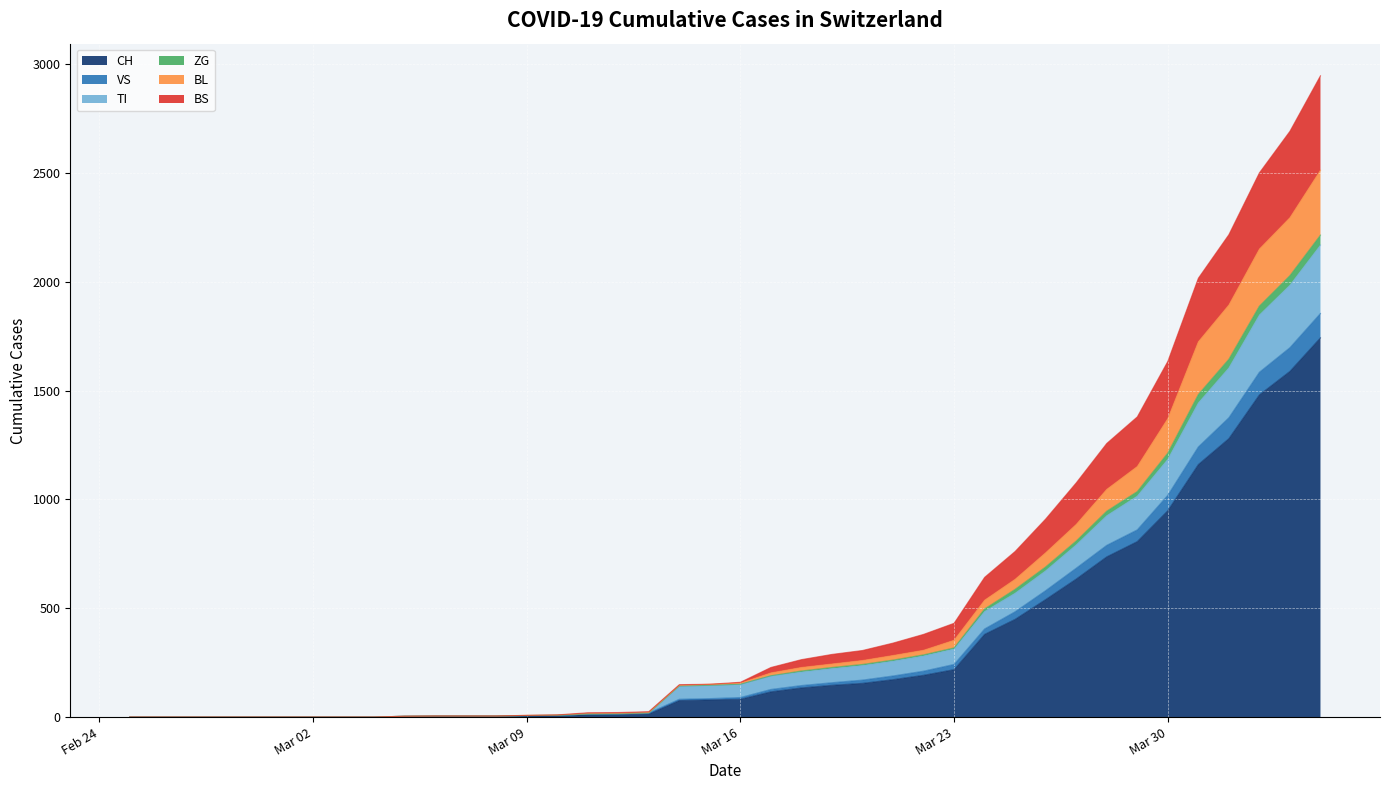

What is the highest value of the CH series?

1742